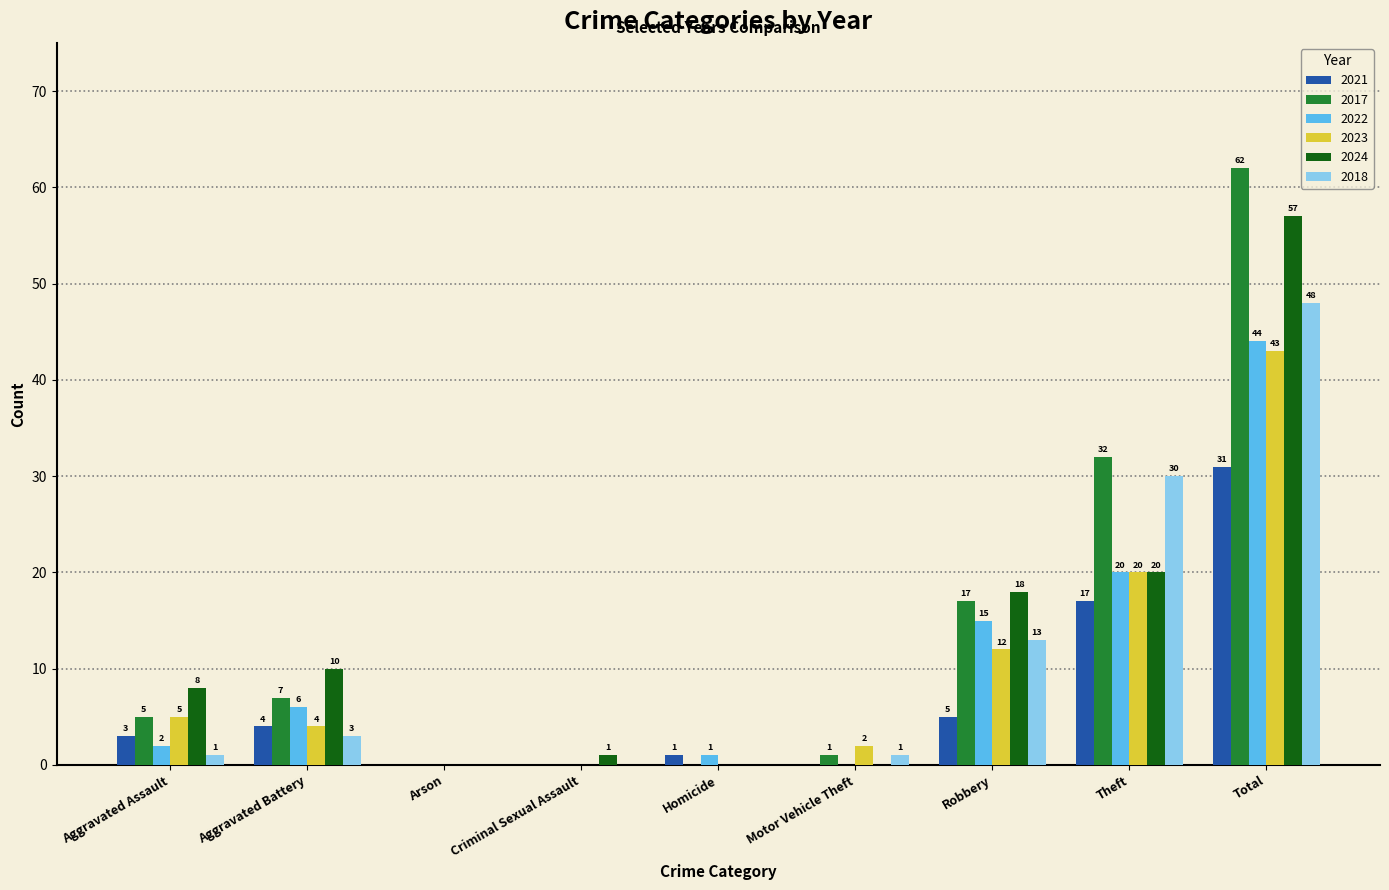

What is the sum of the 2024 values at Theft and Total?

77